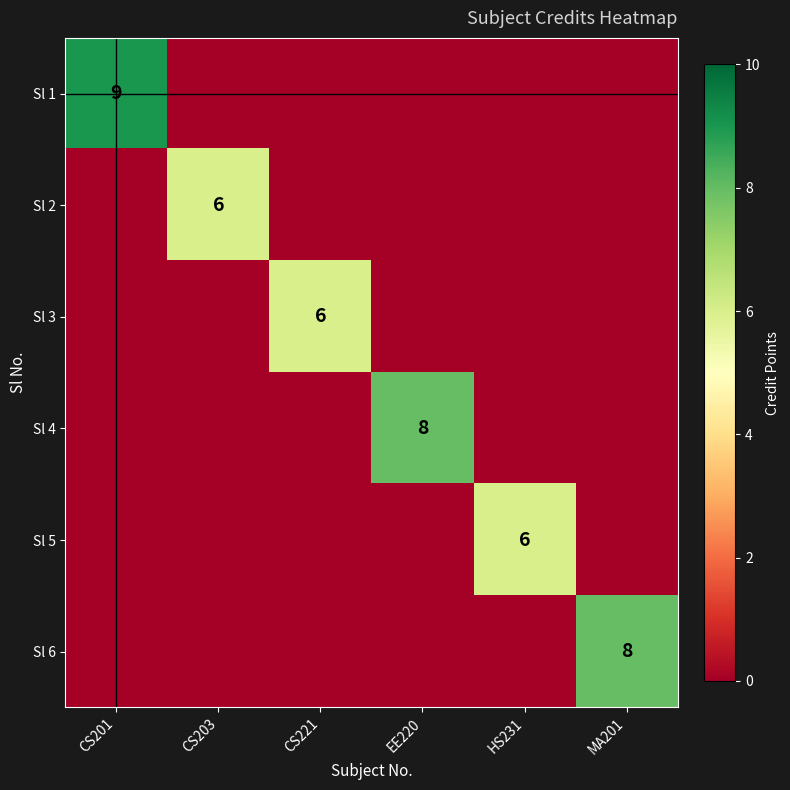

The Sl 4 series shows 13 at EE220. True or false?

False